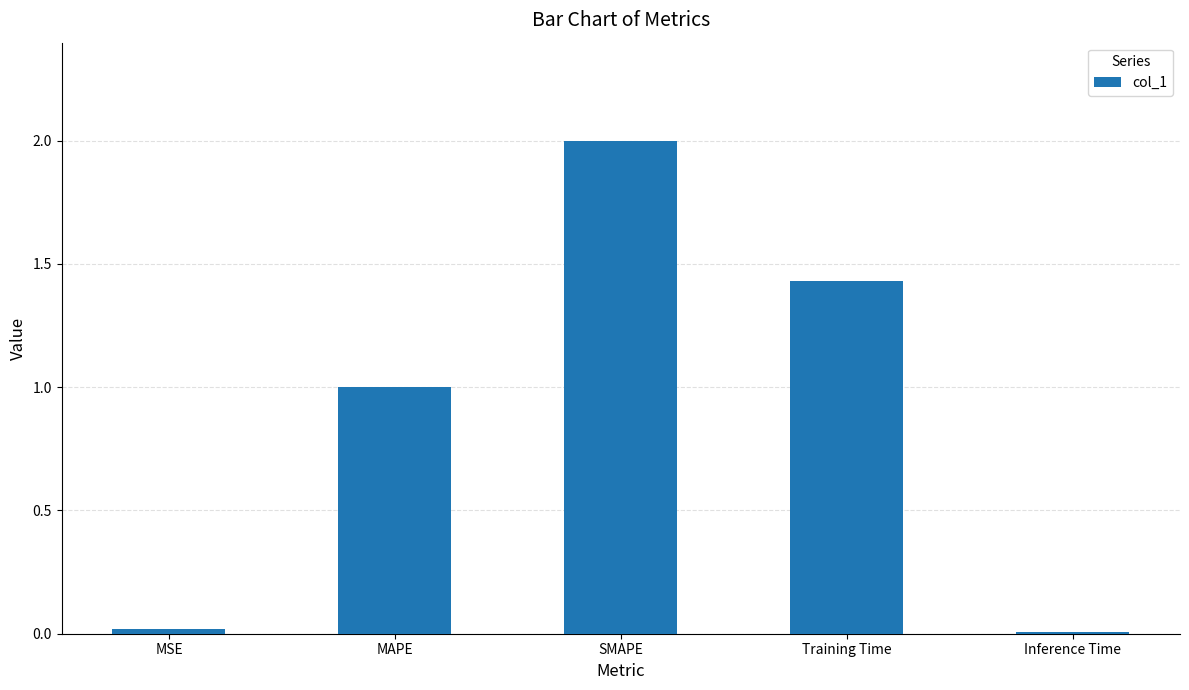

What is the sum of the values at Inference Time and SMAPE?

2.0